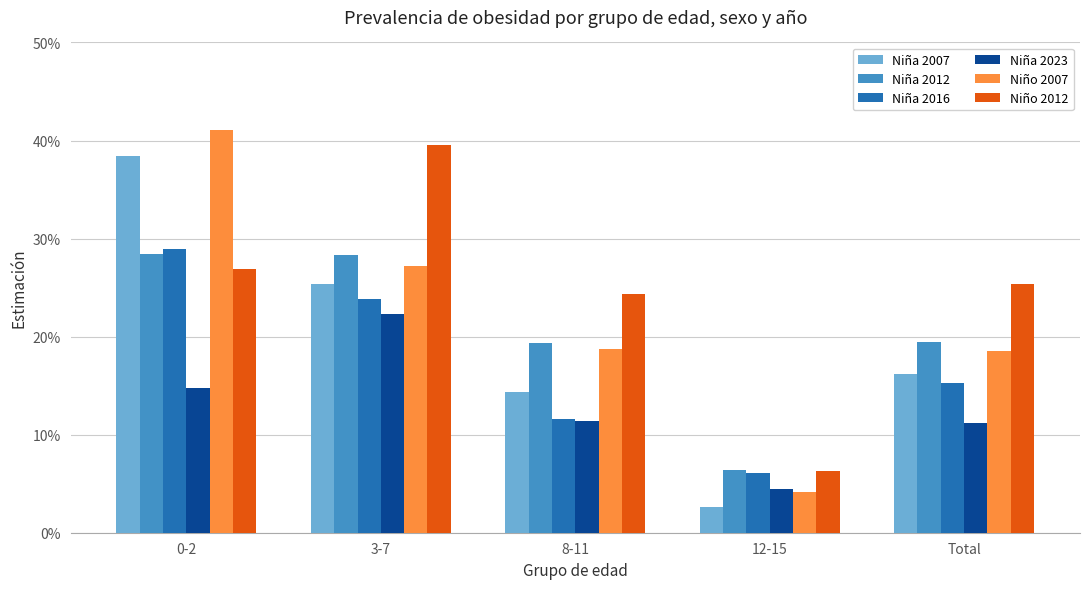

Does the chart contain any negative values?

No